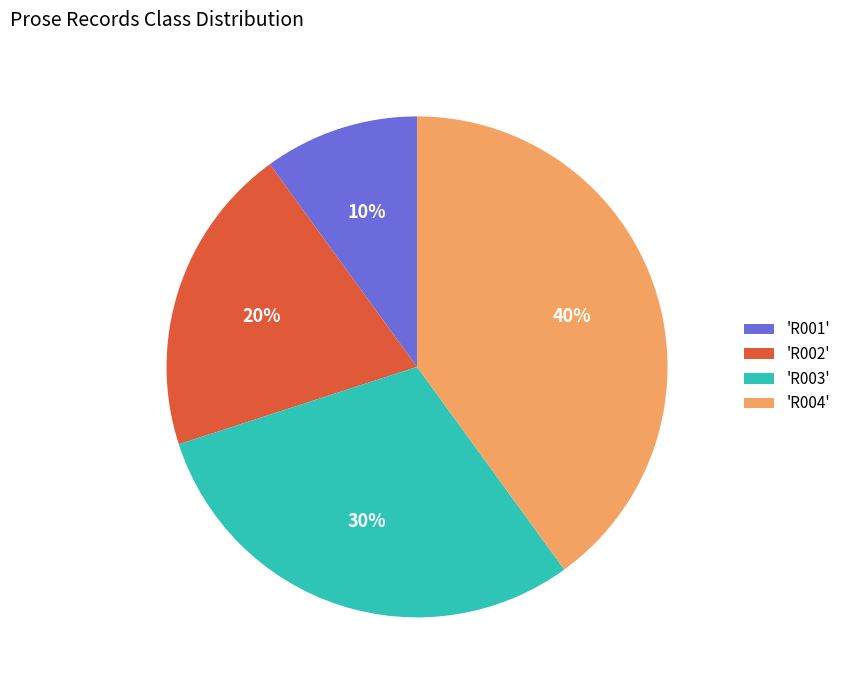

Rank the categories by value from lowest to highest.

'R001', 'R002', 'R003', 'R004'